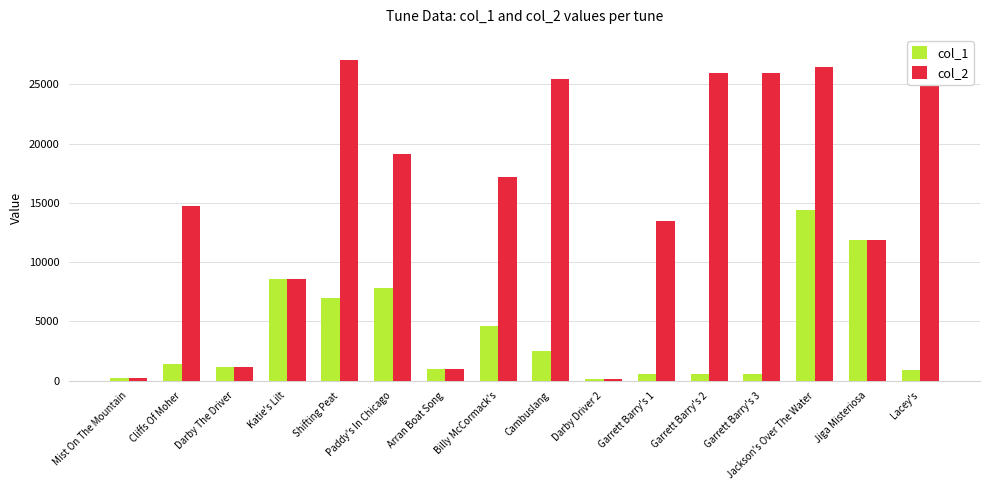

The value of col_1 at Paddy's In Chicago is 5348. True or false?

False